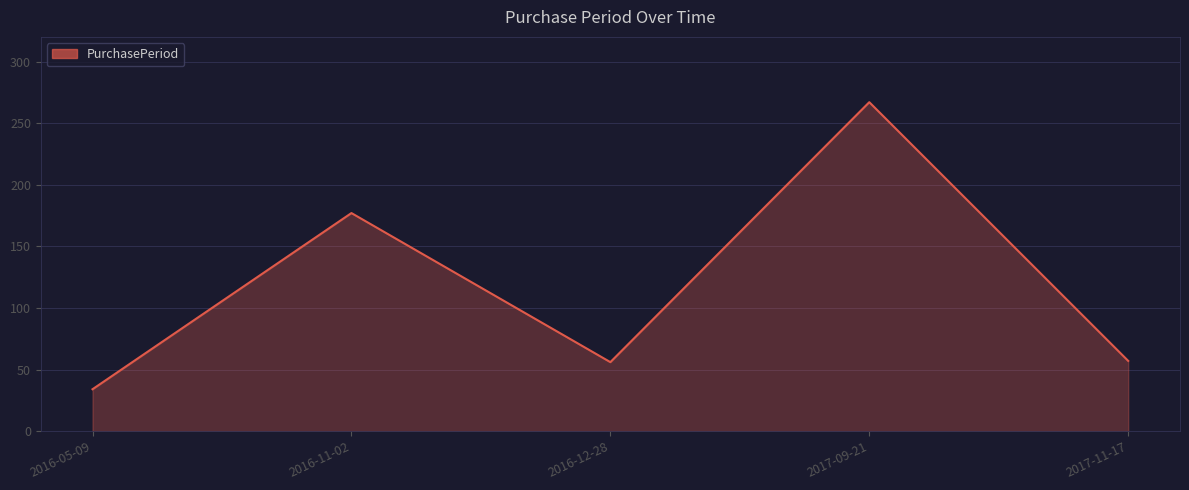

What value does the data have at 2017-09-21?

267